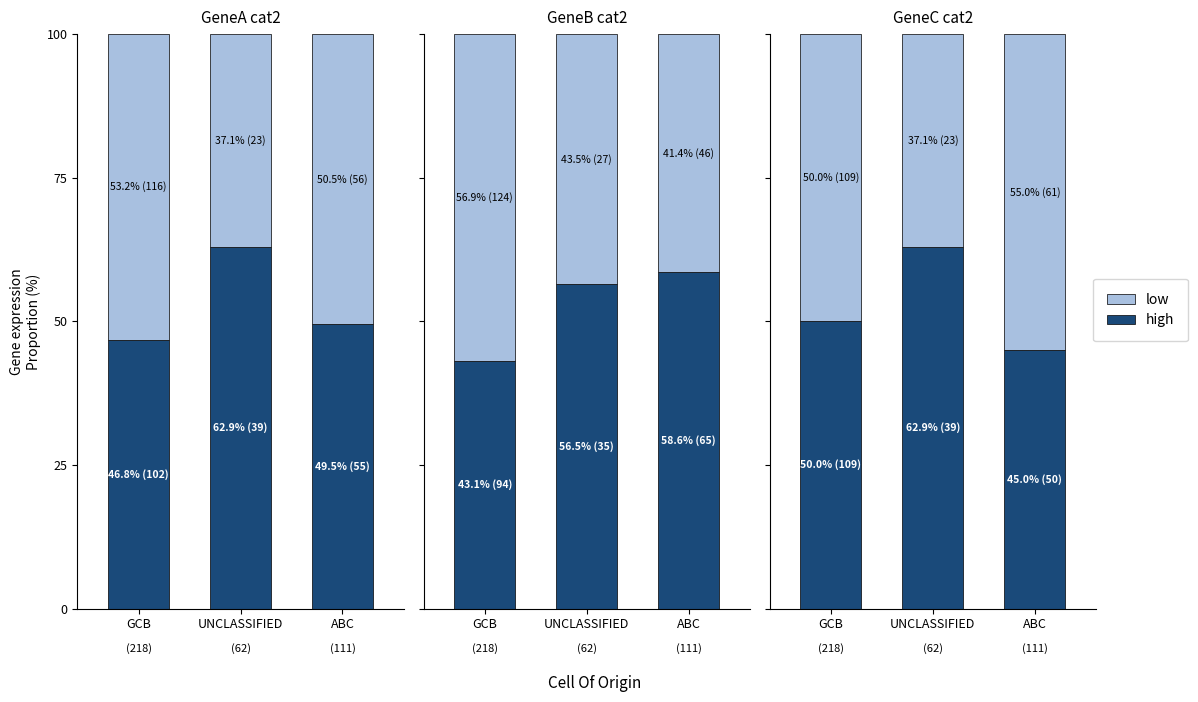

Which series has the largest total across all categories?

high